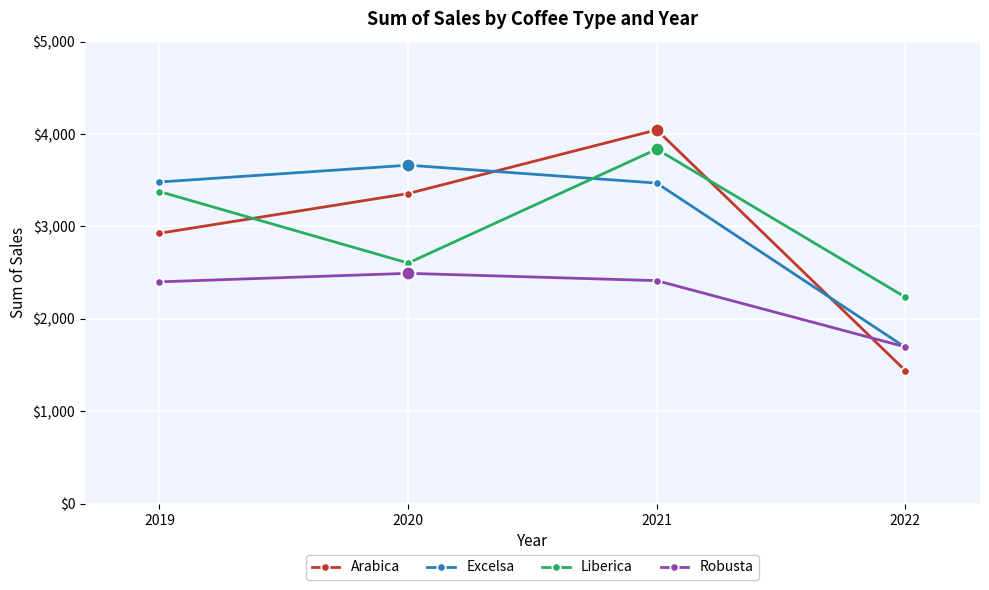

What is the difference between the Robusta values at 2022 and 2020?

796.5